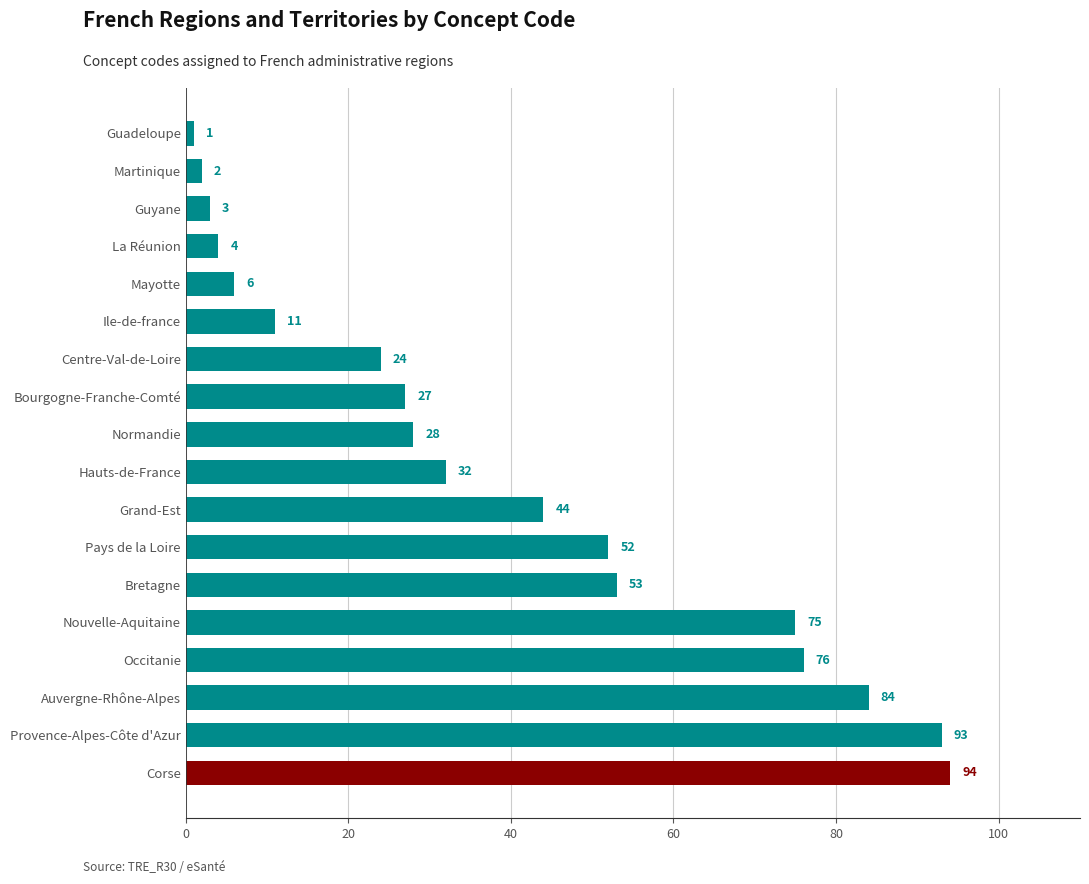

Approximately how many times larger is the value at Centre-Val-de-Loire compared to Guadeloupe?

24.0